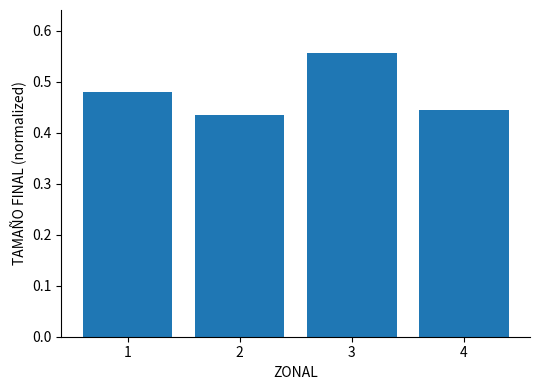

List the labels in order of value, smallest first.

2, 4, 1, 3